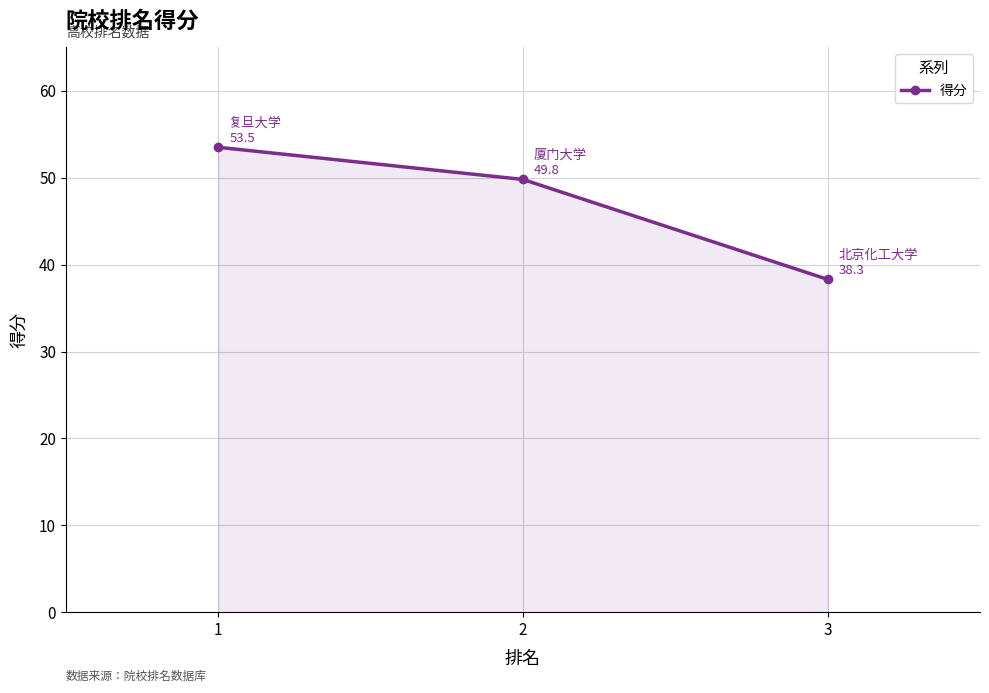

Does the chart display data point markers on the line(s)?

Yes